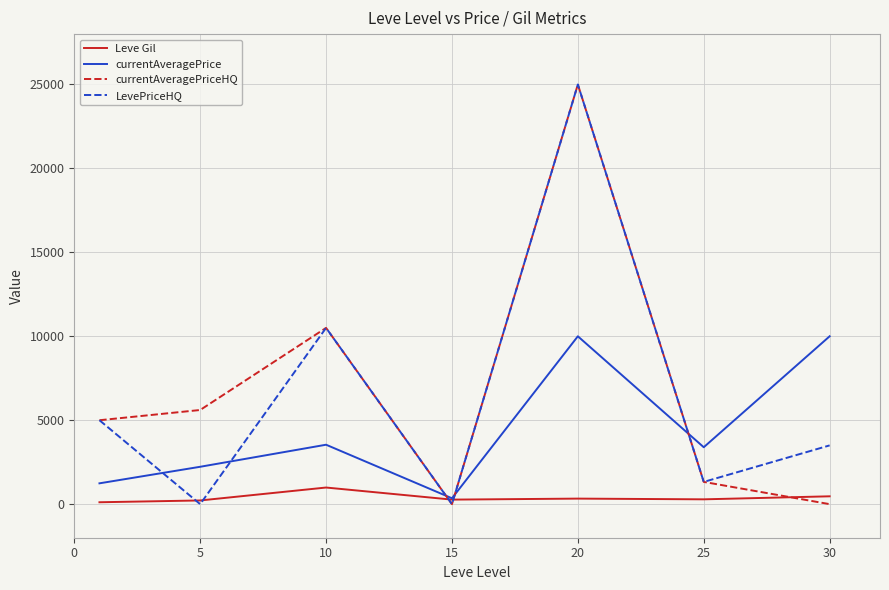

True or false: currentAveragePriceHQ and currentAveragePrice cross at least once.

True